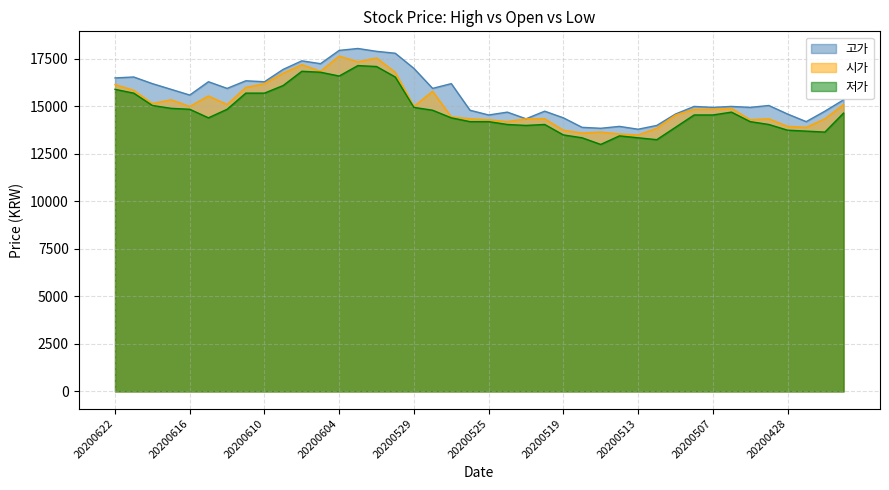

Does the chart display data point markers on the line(s)?

No